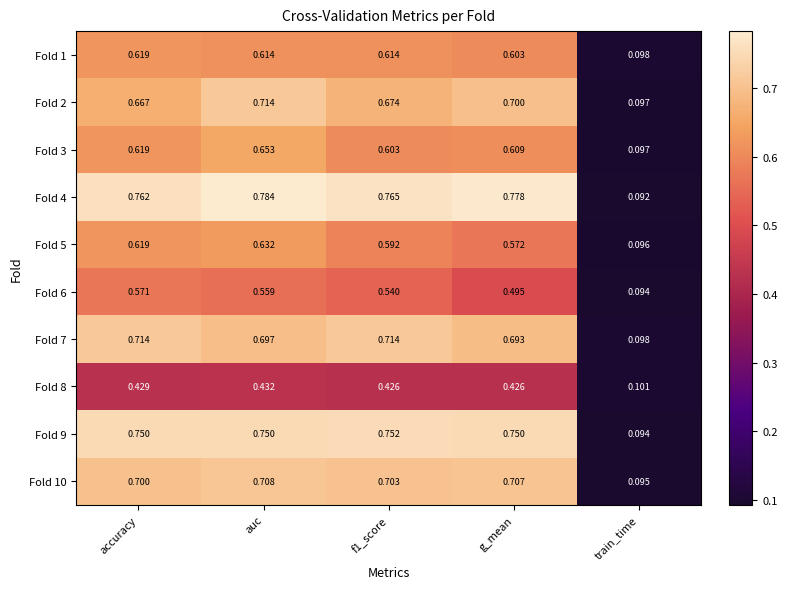

Which category has the lowest value in the Fold 6 series?

train_time